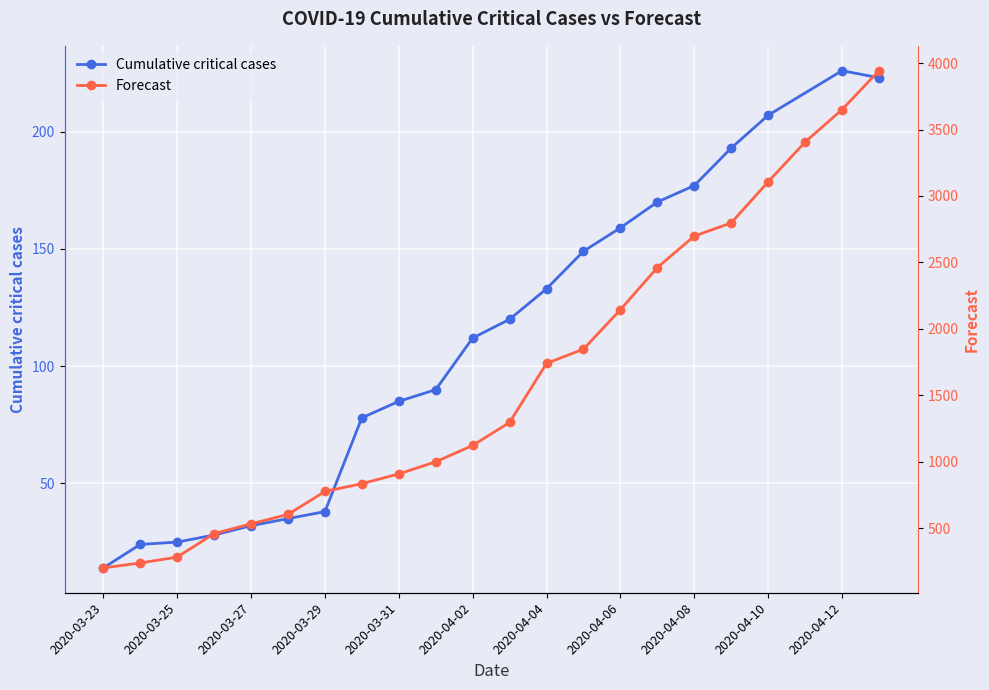

What is the lowest value of the Cumulative critical cases series?

14